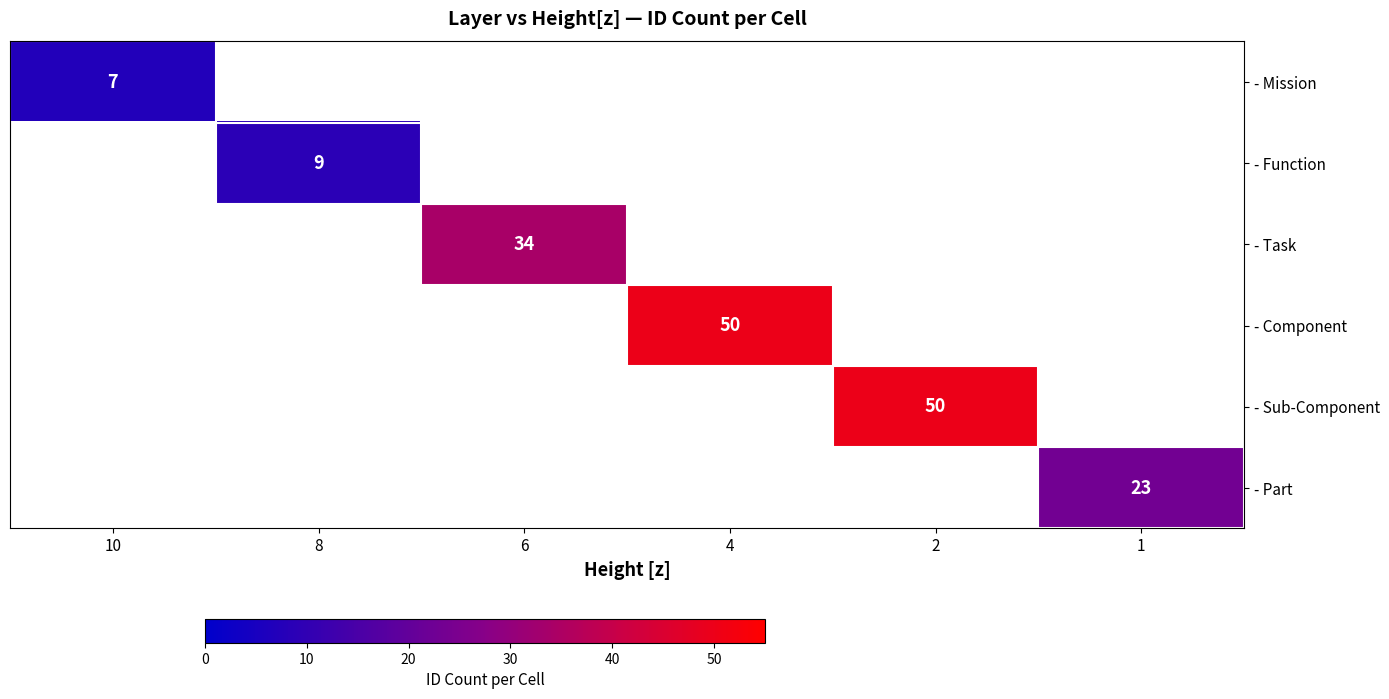

The - Function series shows 9 at 8. True or false?

True